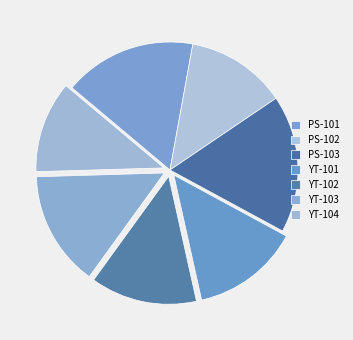

Between YT-103 and PS-102, which is larger?

YT-103